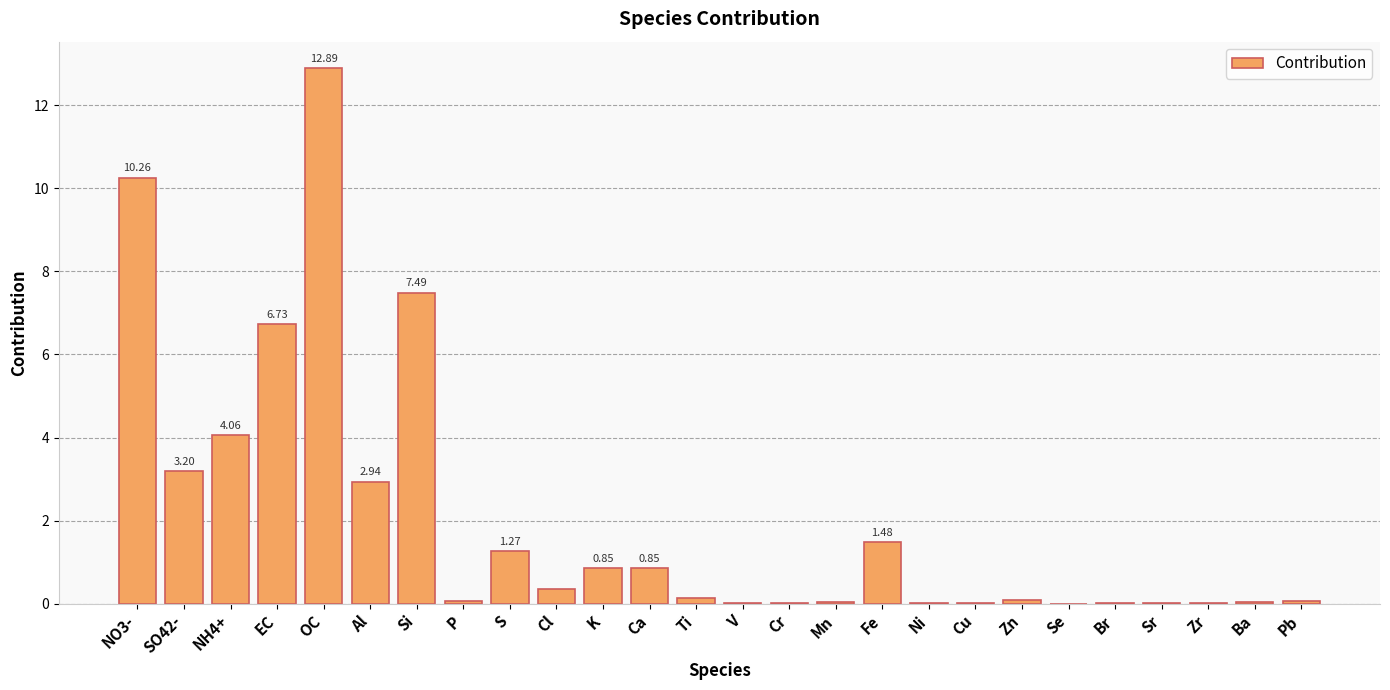

What is the approximate value at SO42-?

3.2